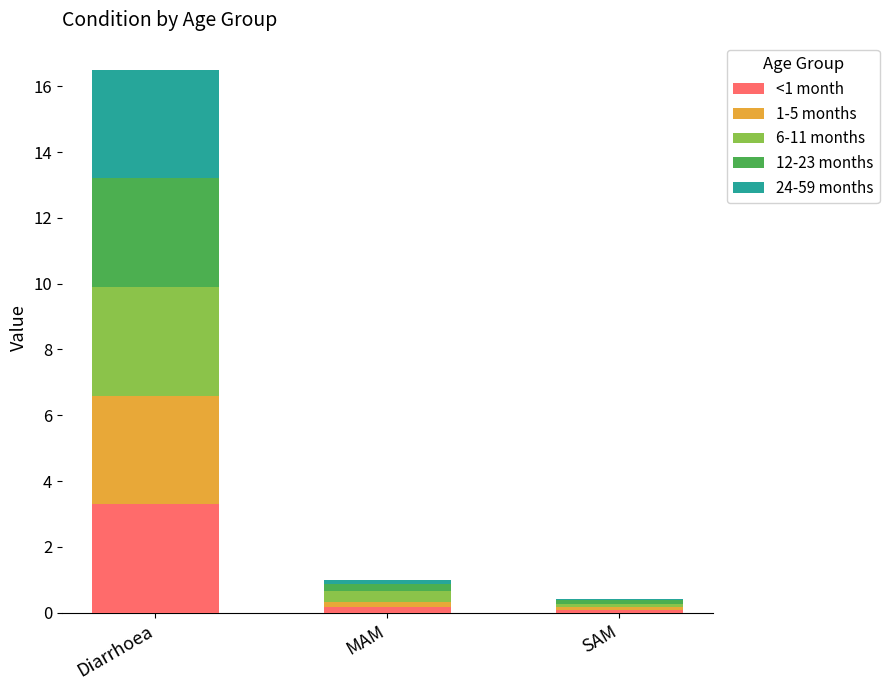

What is the total value across all series at Diarrhoea?

16.5